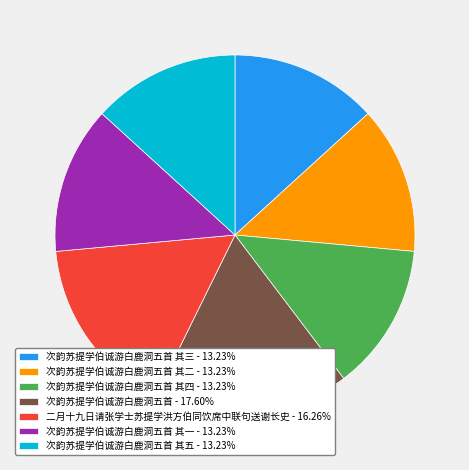

Approximately how many times larger is the value at 次韵苏提学伯诚游白鹿洞五首 其四 - 13.23% compared to 二月十九日请张学士苏提学洪方伯同饮席中联句送谢长史 - 16.26%?

0.8